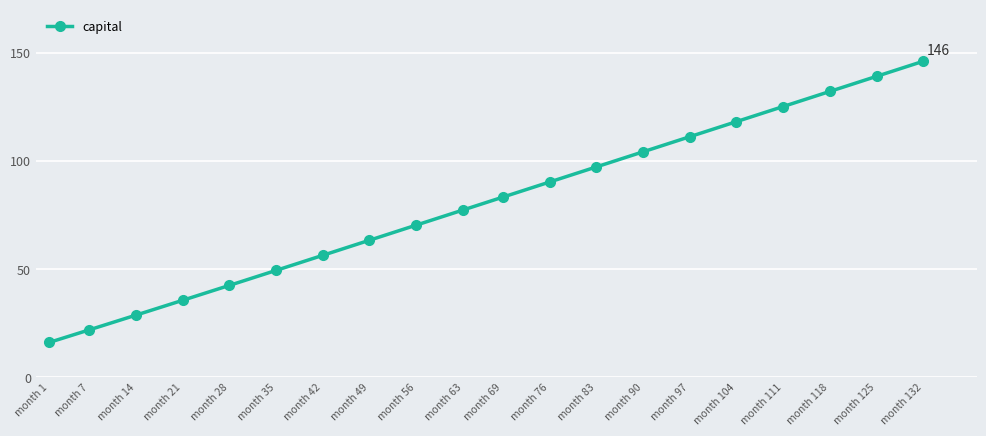

Reading right to left, list all the values displayed in this chart.

month 132=146.0	month 125=139.0	month 118=132.0	month 111=125.1	month 104=118.1	month 97=111.1	month 90=104.1	month 83=97.1	month 76=90.2	month 69=83.2	month 63=77.2	month 56=70.2	month 49=63.2	month 42=56.3	month 35=49.3	month 28=42.4	month 21=35.5	month 14=28.6	month 7=21.8	month 1=16.0